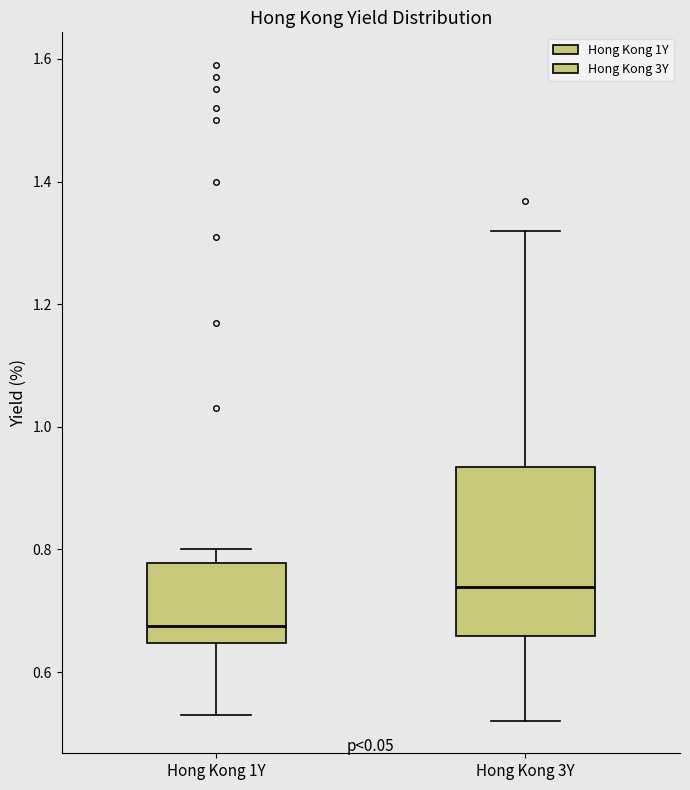

Reading left to right, read every box against the y-axis: the position of its median line, the range the box covers, and the ends of its whiskers. The values are not printed on the chart, so give them approximately, as read against the axis.

Hong Kong 1Y: median 0.68, box 0.64 to 0.78, whiskers 0.54 to 0.80
Hong Kong 3Y: median 0.74, box 0.66 to 0.94, whiskers 0.52 to 1.32